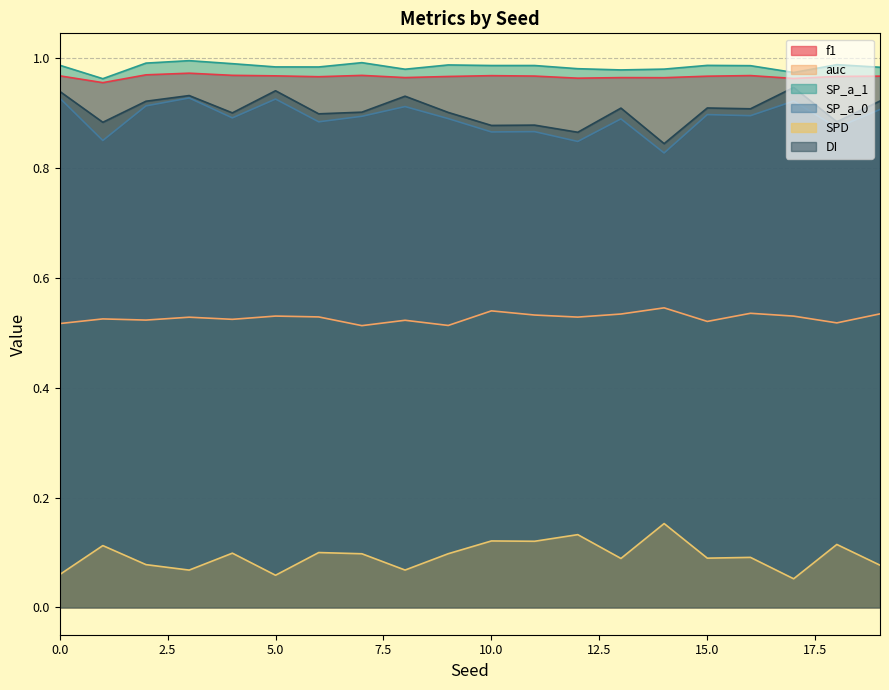

What is the value of the auc point at the 11th from the left?

0.5